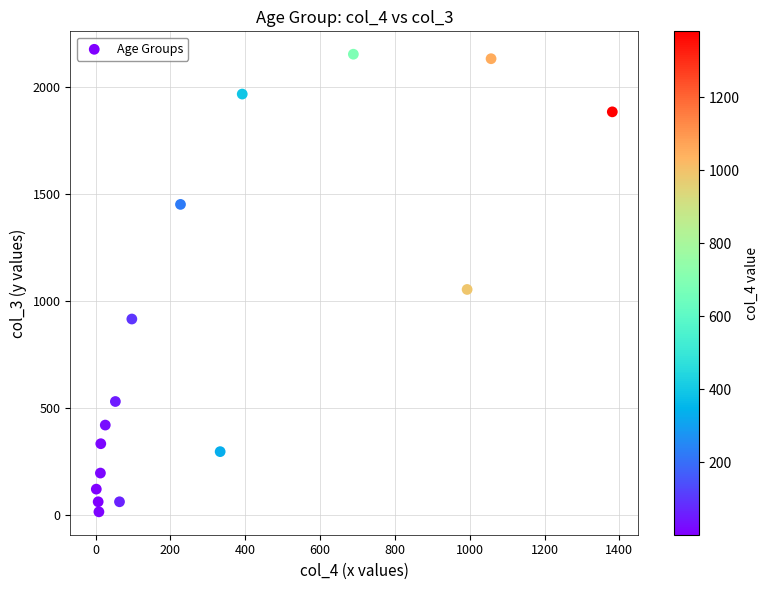

What Y value in the scatter plot is closest to 1083?

1053